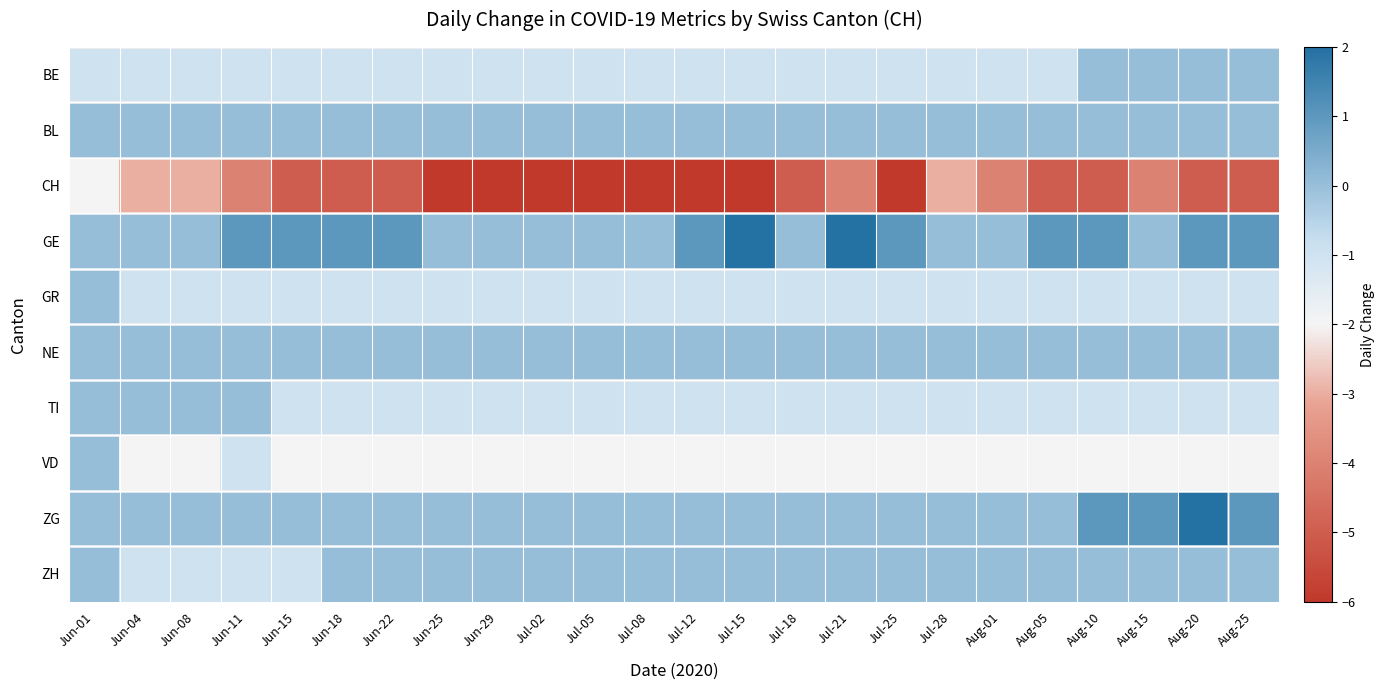

Between Jun-22 and Jul-18, which series saw the biggest shift?

GE